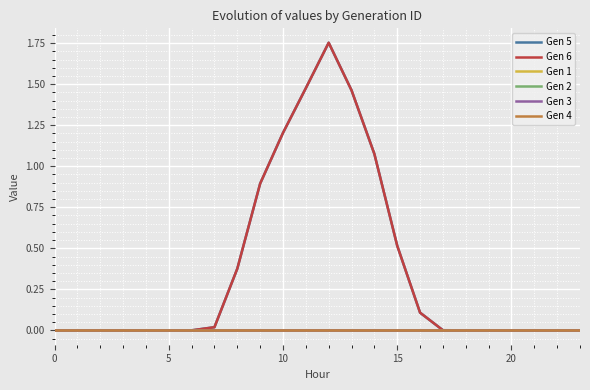

At which category is the sum across all series the highest?

12